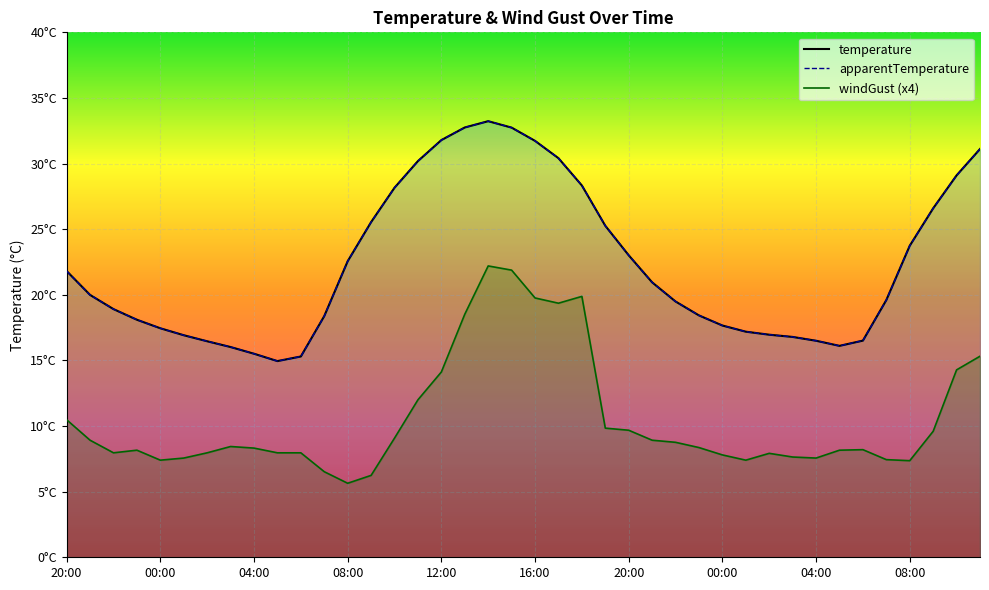

True or false: apparentTemperature has a value of 21.8 at 20:00.

True